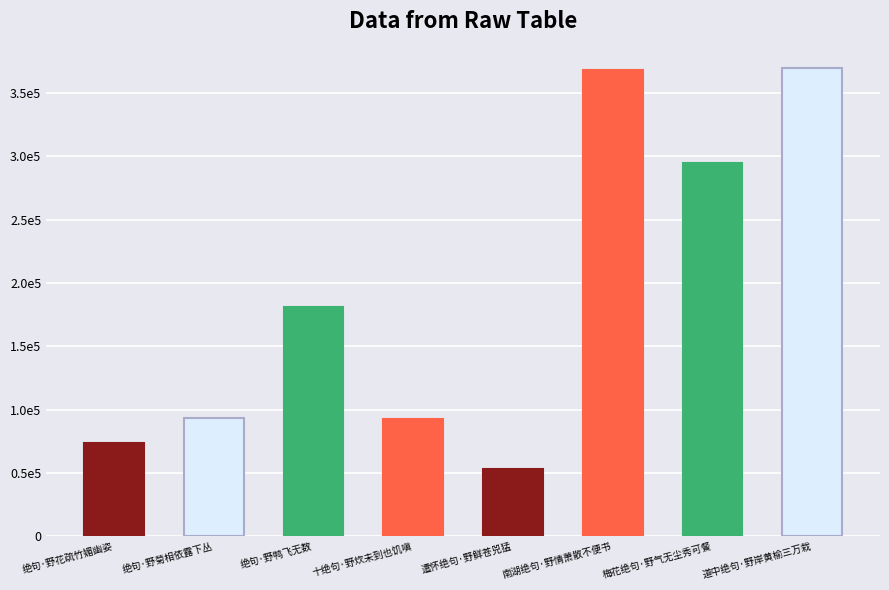

Reading left to right, transcribe all the data shown in this chart.

73322	93487	180888	93012	53106	368353	294978	369700